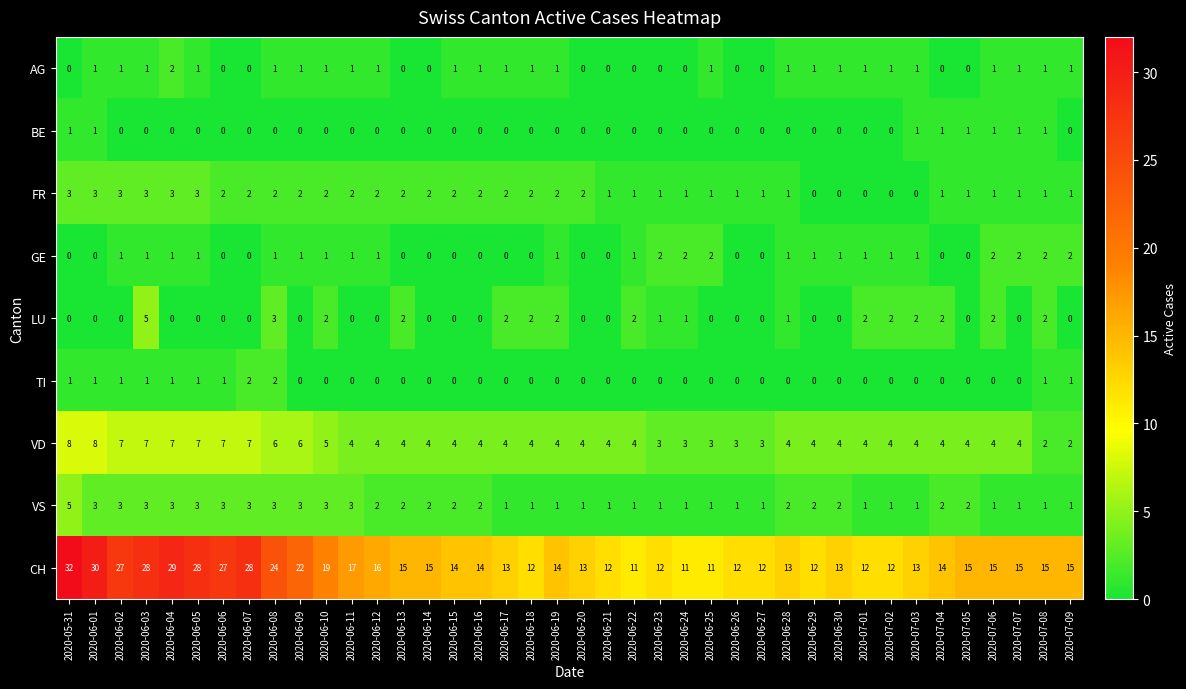

Which series has the largest range (max minus min)?

CH